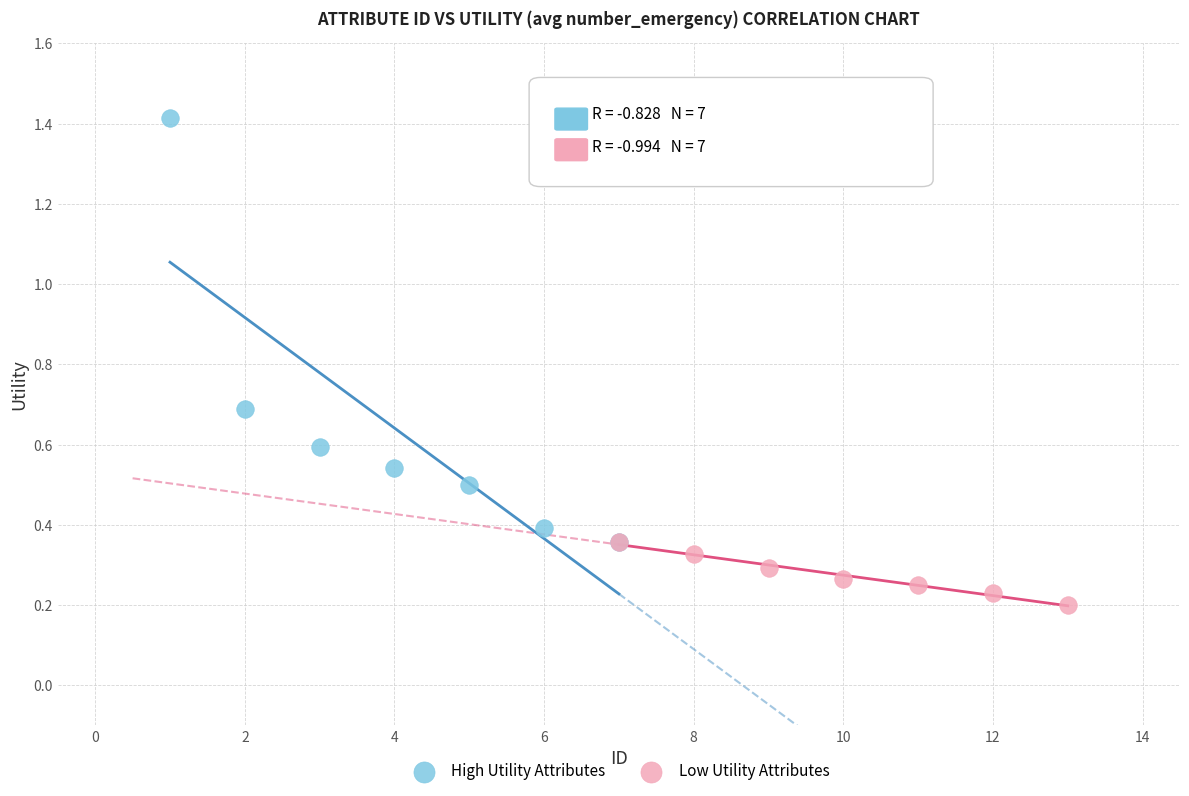

Which series contains the lowest Y value?

Low Utility Attributes